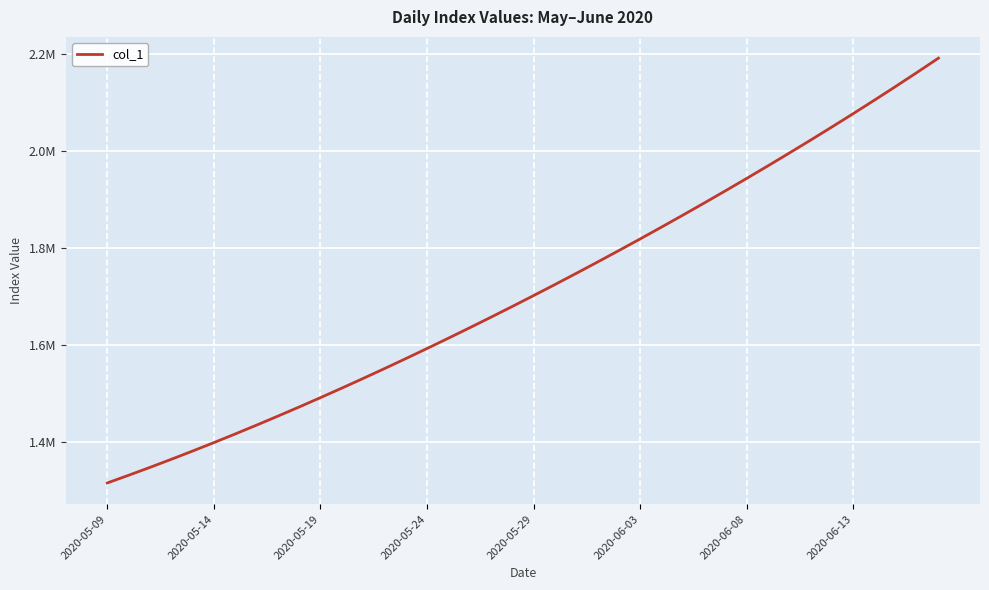

What is the difference between the maximum and minimum values?

877083.0